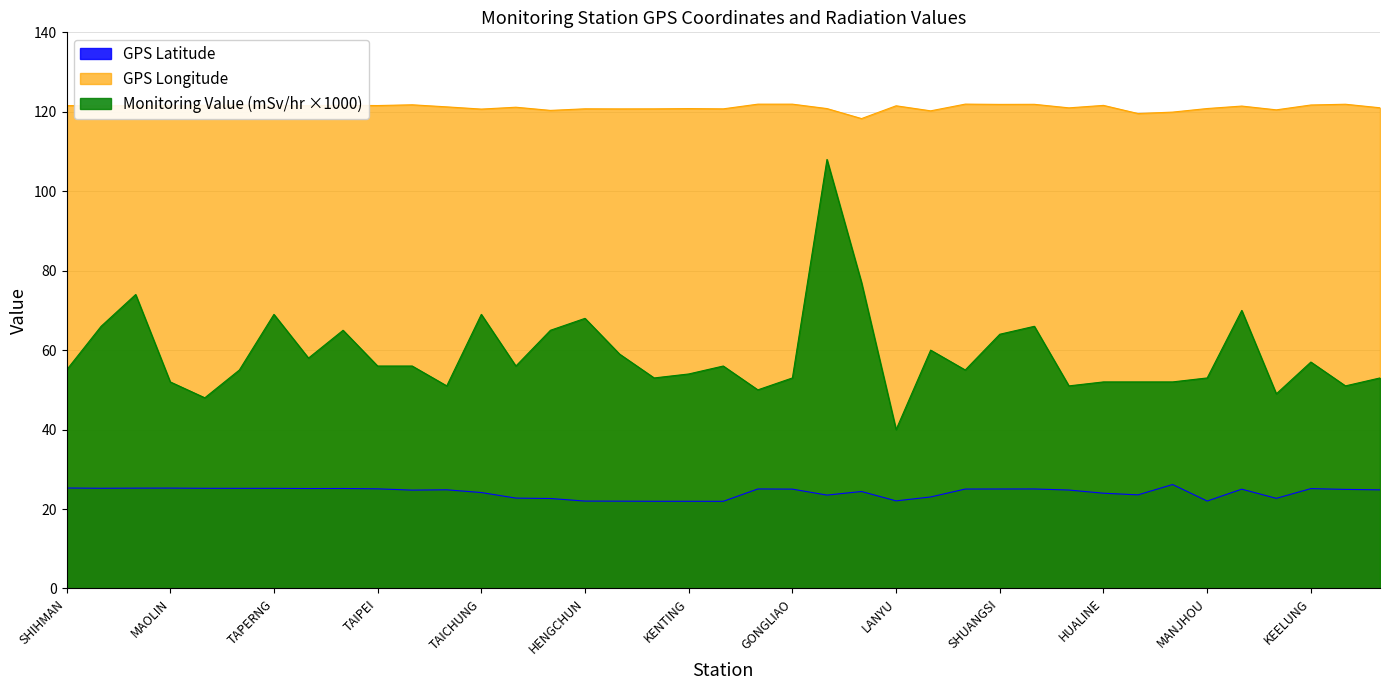

The value of Monitoring Value (mSv/hr) at KINMEN is 52.2. True or false?

False